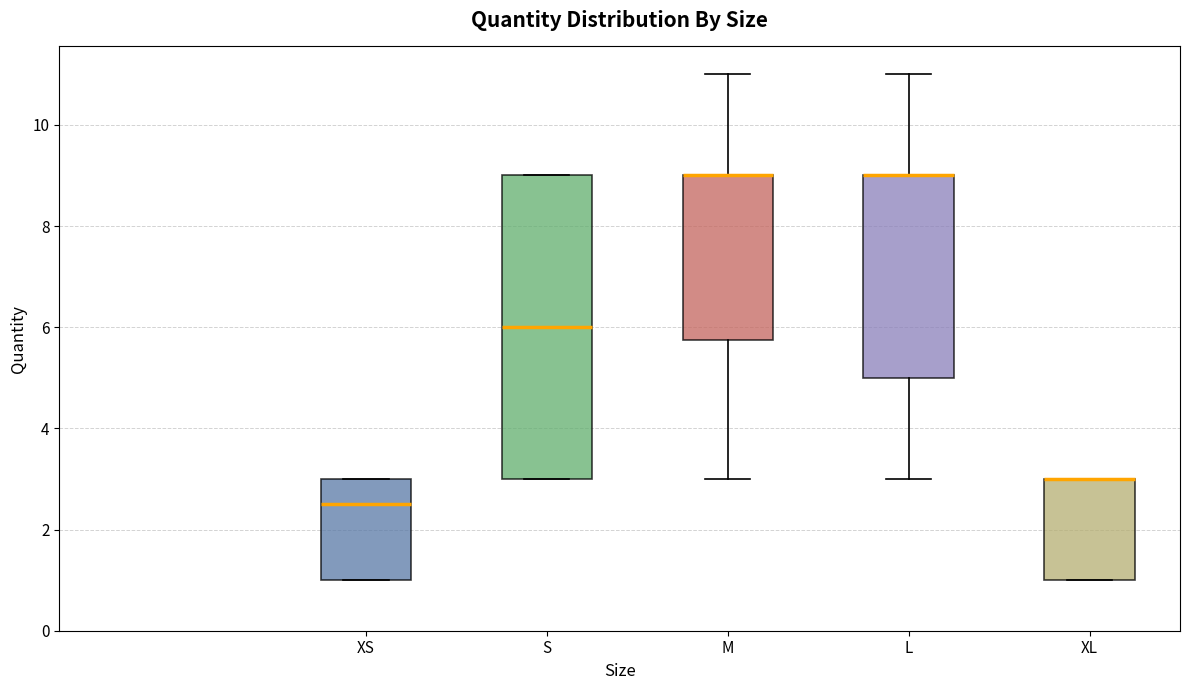

Which box is the tallest, from its lower edge to its upper edge?

S